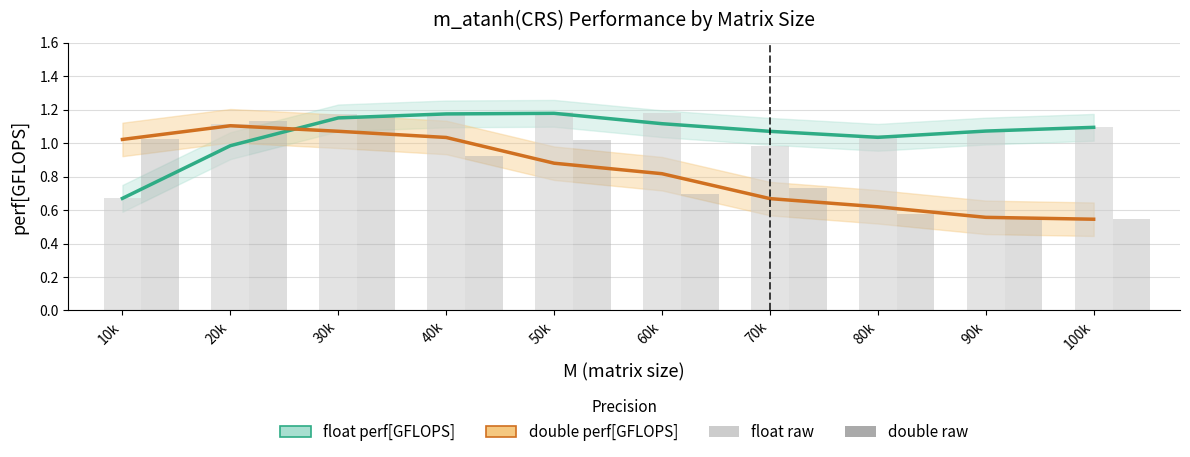

How many series are shown in this chart?

4